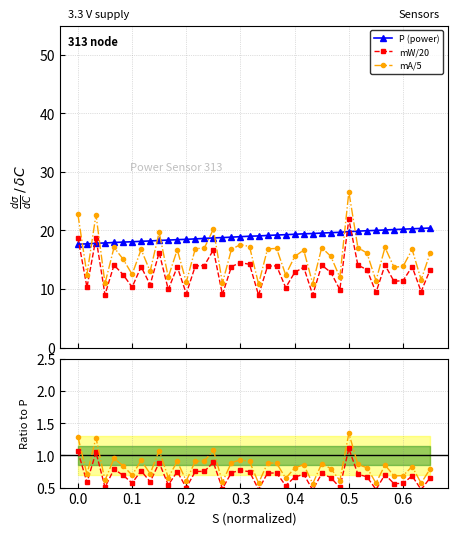

How many lines are shown in the chart?

5